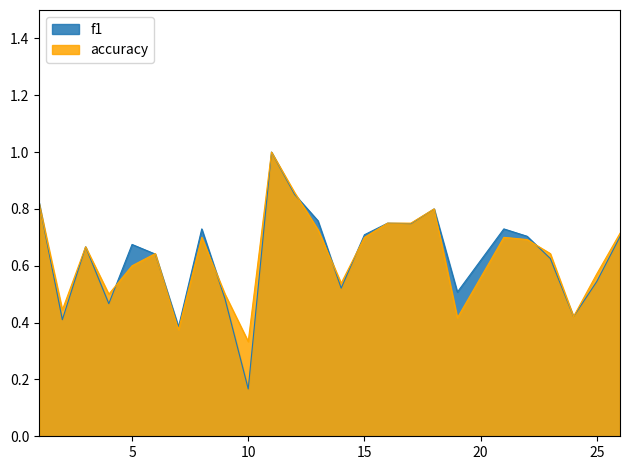

Reading left to right, transcribe all the data shown in this chart.

f1: 1=0.8	2=0.4	3=0.7	4=0.5	5=0.7	6=0.6	7=0.4	8=0.7	9=0.5	10=0.2	11=1.0	12=0.9	13=0.8	14=0.5	15=0.7	16=0.8	17=0.7	18=0.8	19=0.5	21=0.7	22=0.7	23=0.6	24=0.4	25=0.5	26=0.7
accuracy: 1=0.8	2=0.4	3=0.7	4=0.5	5=0.6	6=0.6	7=0.4	8=0.7	9=0.5	10=0.3	11=1.0	12=0.9	13=0.7	14=0.5	15=0.7	16=0.8	17=0.8	18=0.8	19=0.4	21=0.7	22=0.7	23=0.6	24=0.4	25=0.6	26=0.7